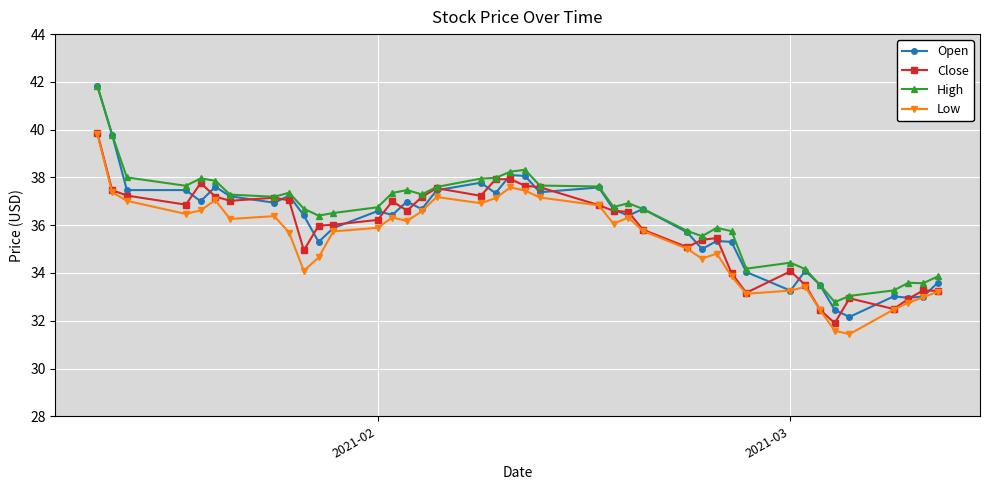

What is the value of the High point at the 35th from the left?

32.8